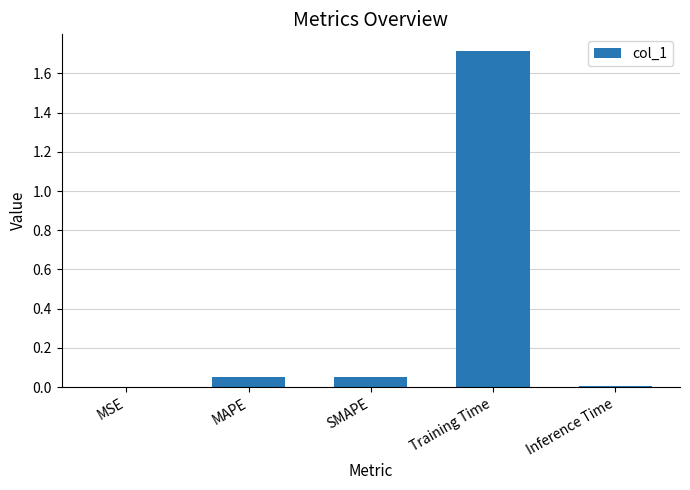

True or false: the data shows 1.7 at Training Time.

True